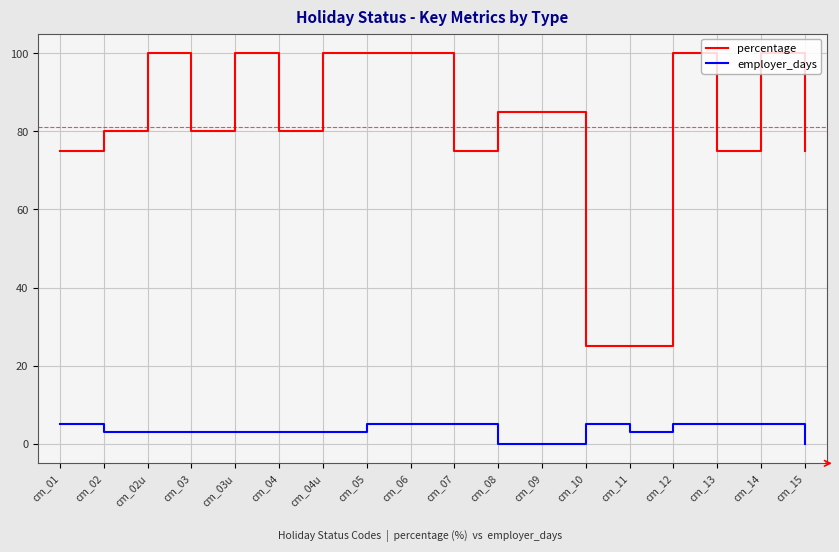

What are all the series names shown in the legend?

percentage, employer_days